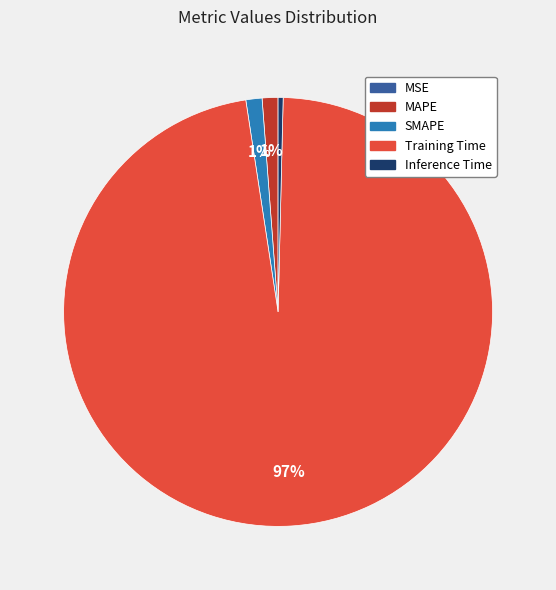

What is the largest slice in the pie chart?

Training Time